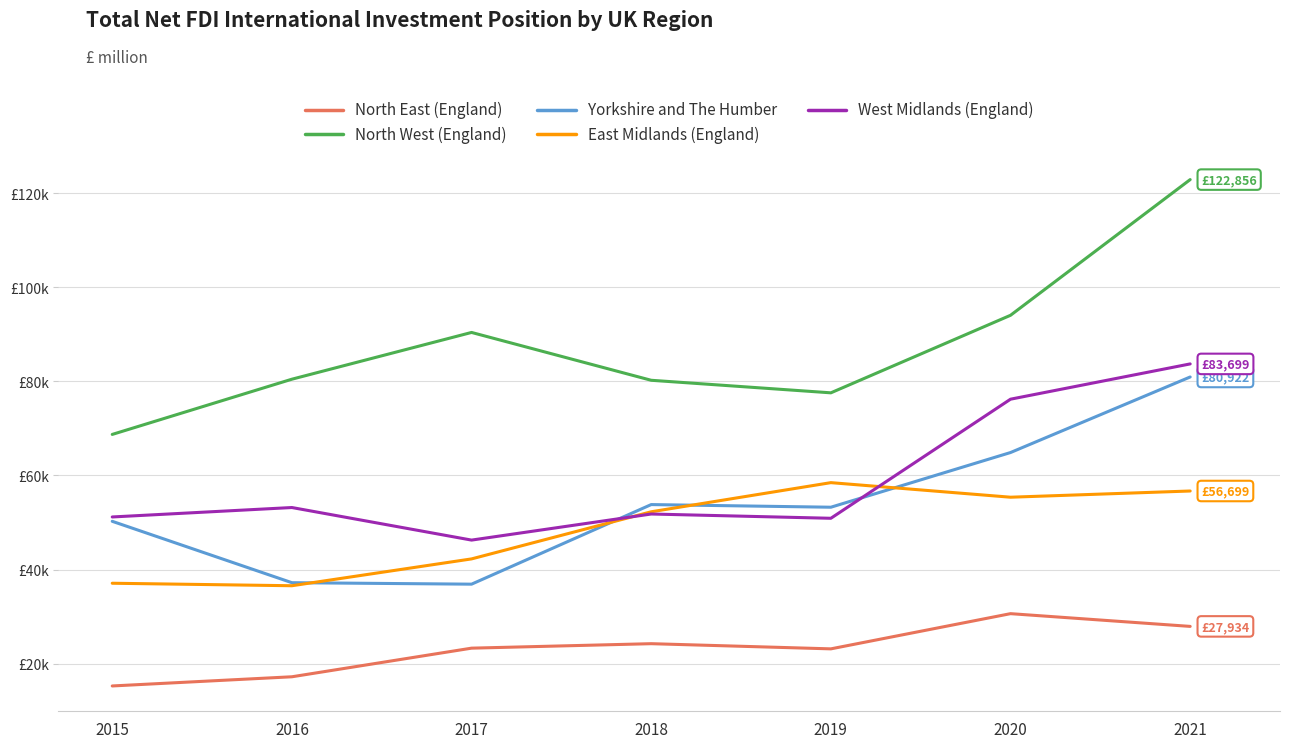

True or false: North West (England) and North East (England) cross at least once.

False